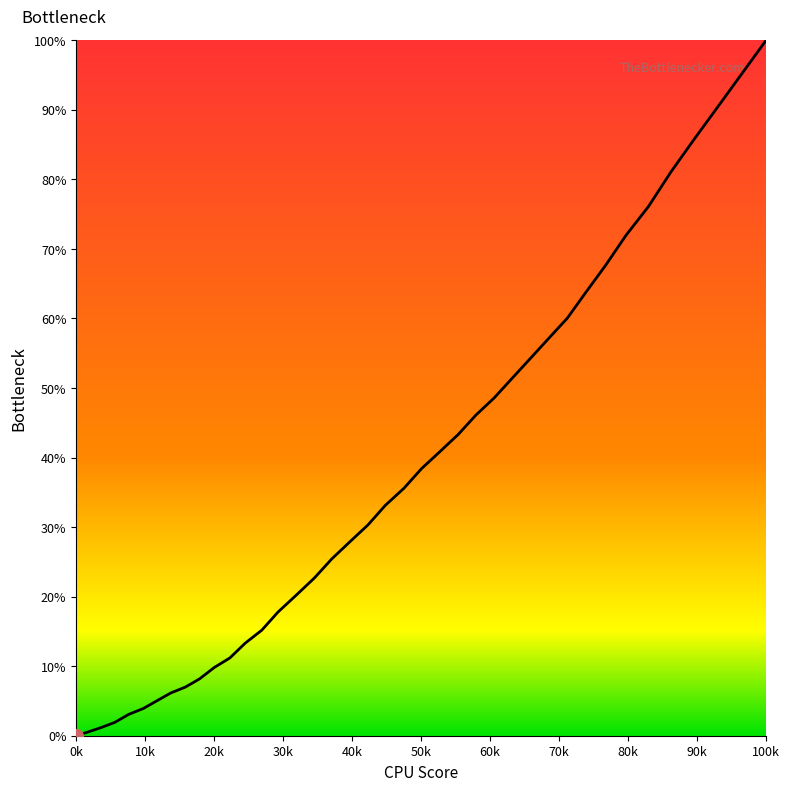

What is the difference between the maximum and minimum values?

100.0